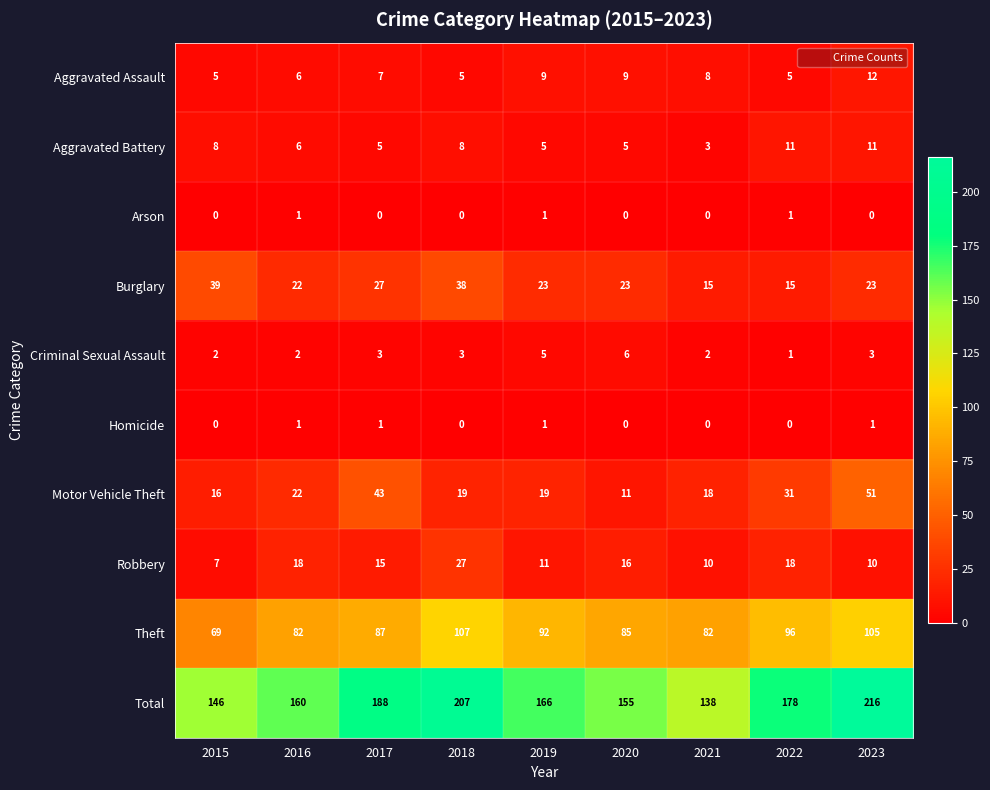

What is the difference between the Theft values at 2016 and 2015?

13